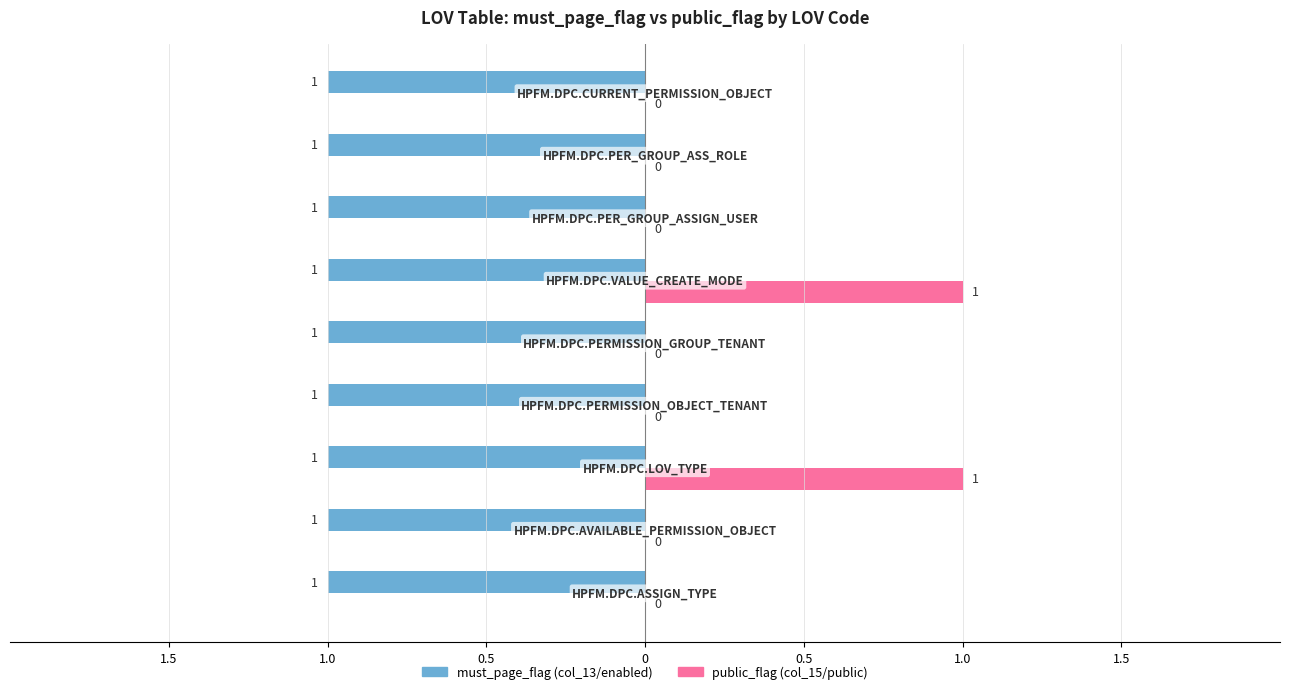

What are all the series names shown in the legend?

must_page_flag (col_13/enabled), public_flag (col_15/public)